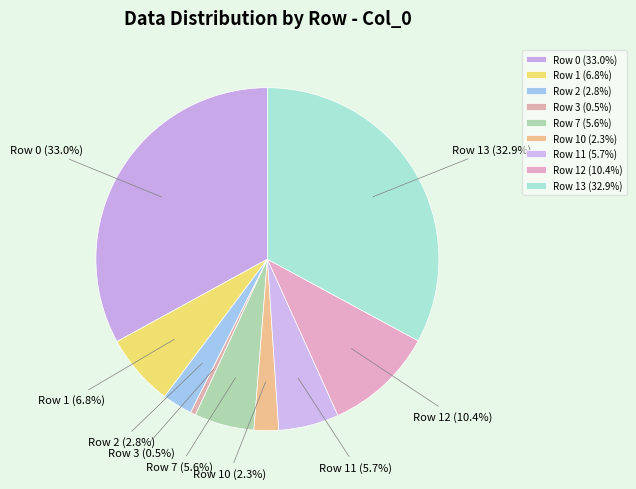

Approximately how many times larger is the value at Row 11 compared to Row 2?

2.0